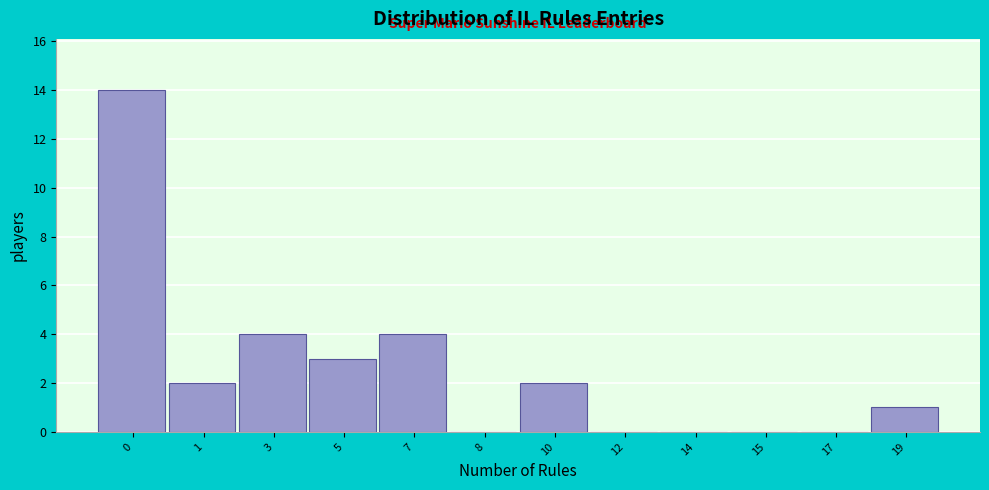

Reading right to left, extract all data points from this chart.

19=1	17=0	15=0	14=0	12=0	10=2	8=0	7=4	5=3	3=4	1=2	0=14